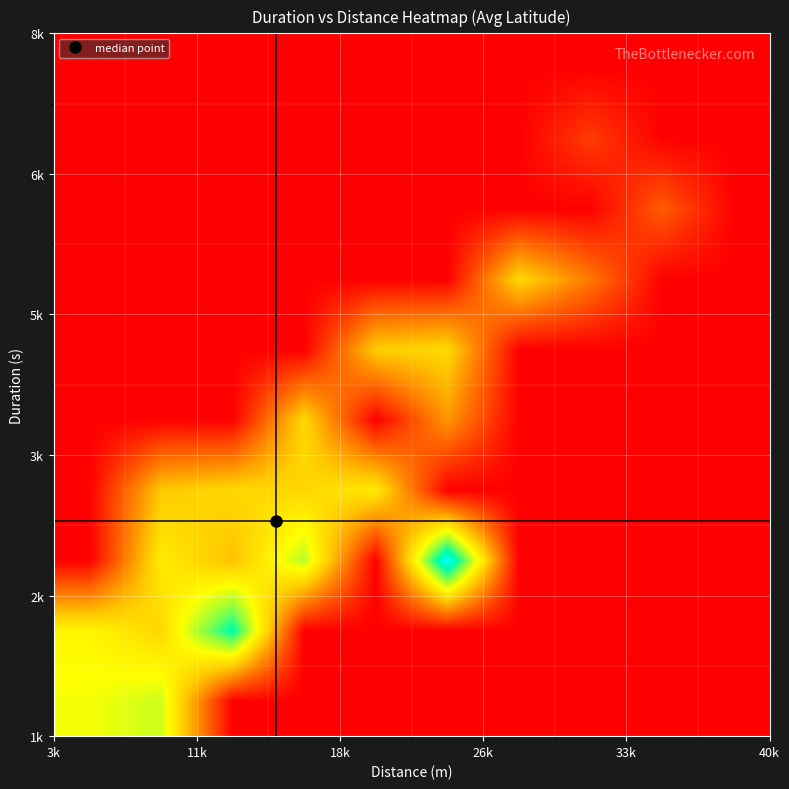

What is the maximum value shown in the chart?

-36.7